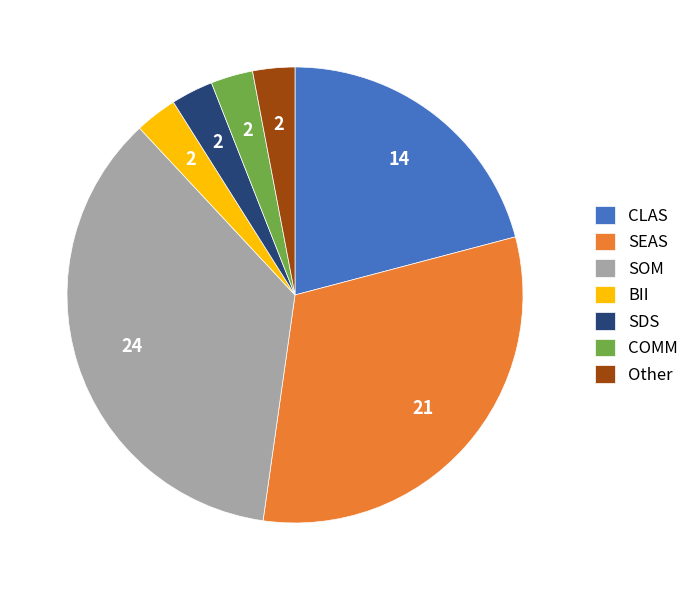

Which category has the biggest portion of the pie?

SOM